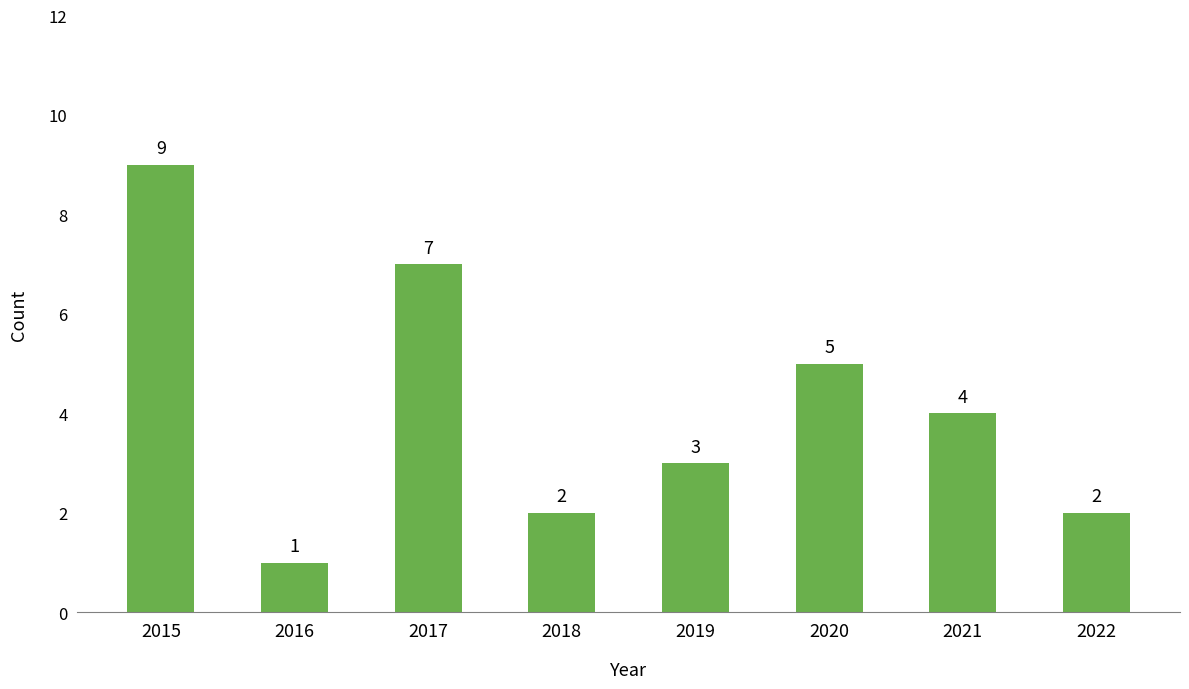

How many values are below 4?

4